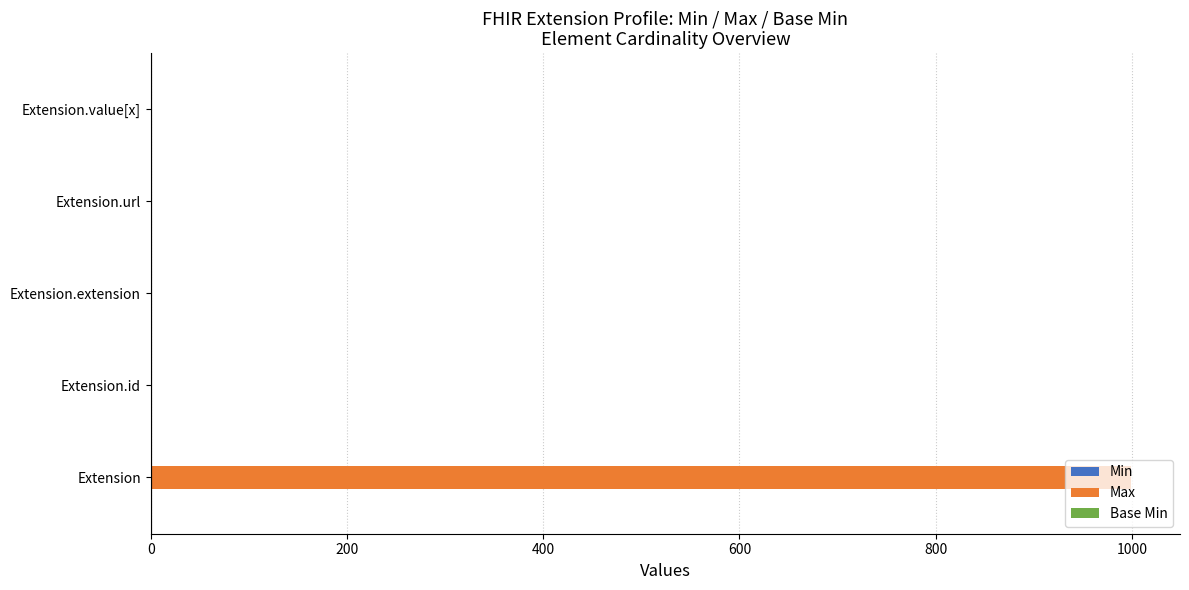

What is the sum of all Max values?

1002